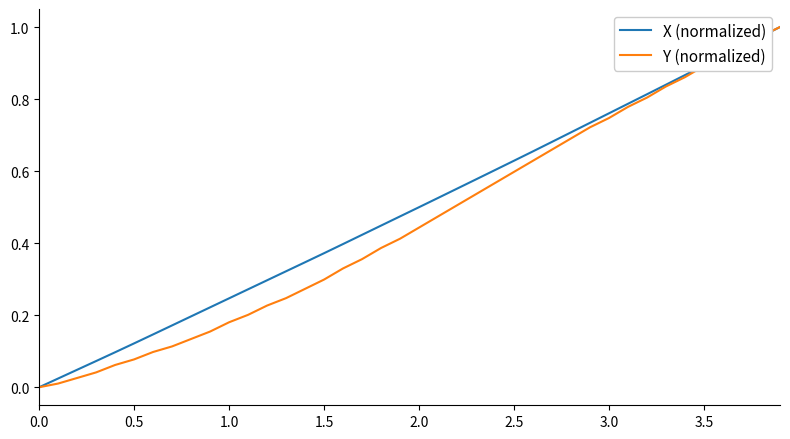

How many lines are shown in the chart?

2